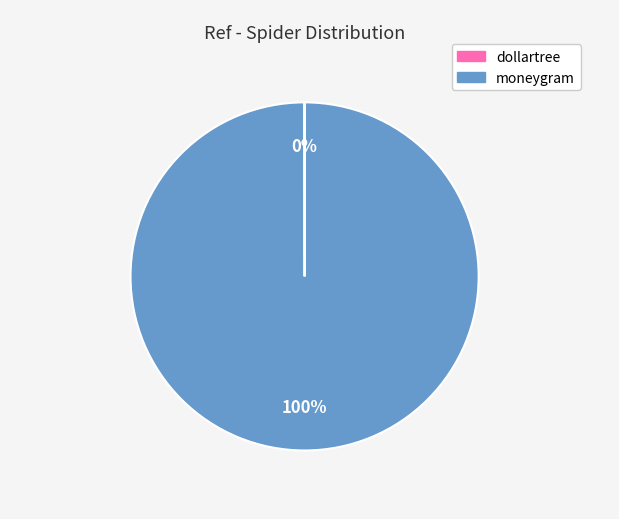

What is the largest slice in the pie chart?

moneygram